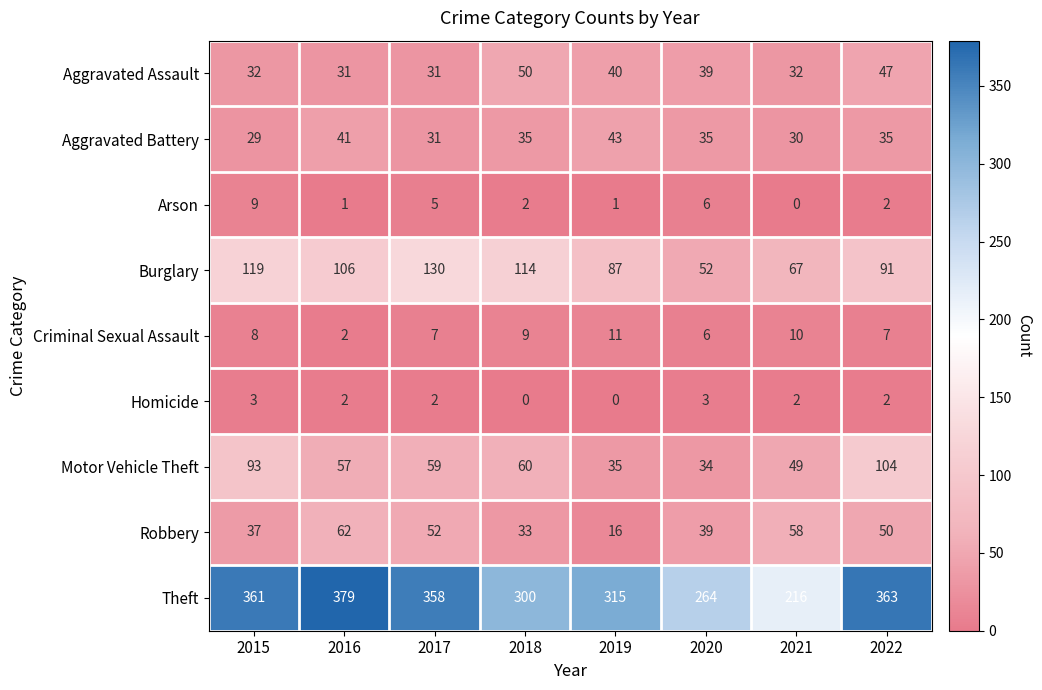

Count the number of categories in the chart.

8